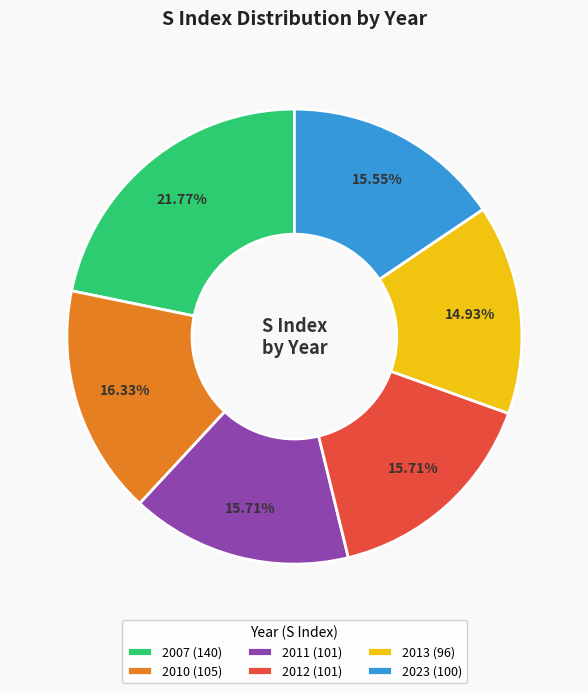

Approximately how many times larger is the value at 2011 compared to 2010?

1.0